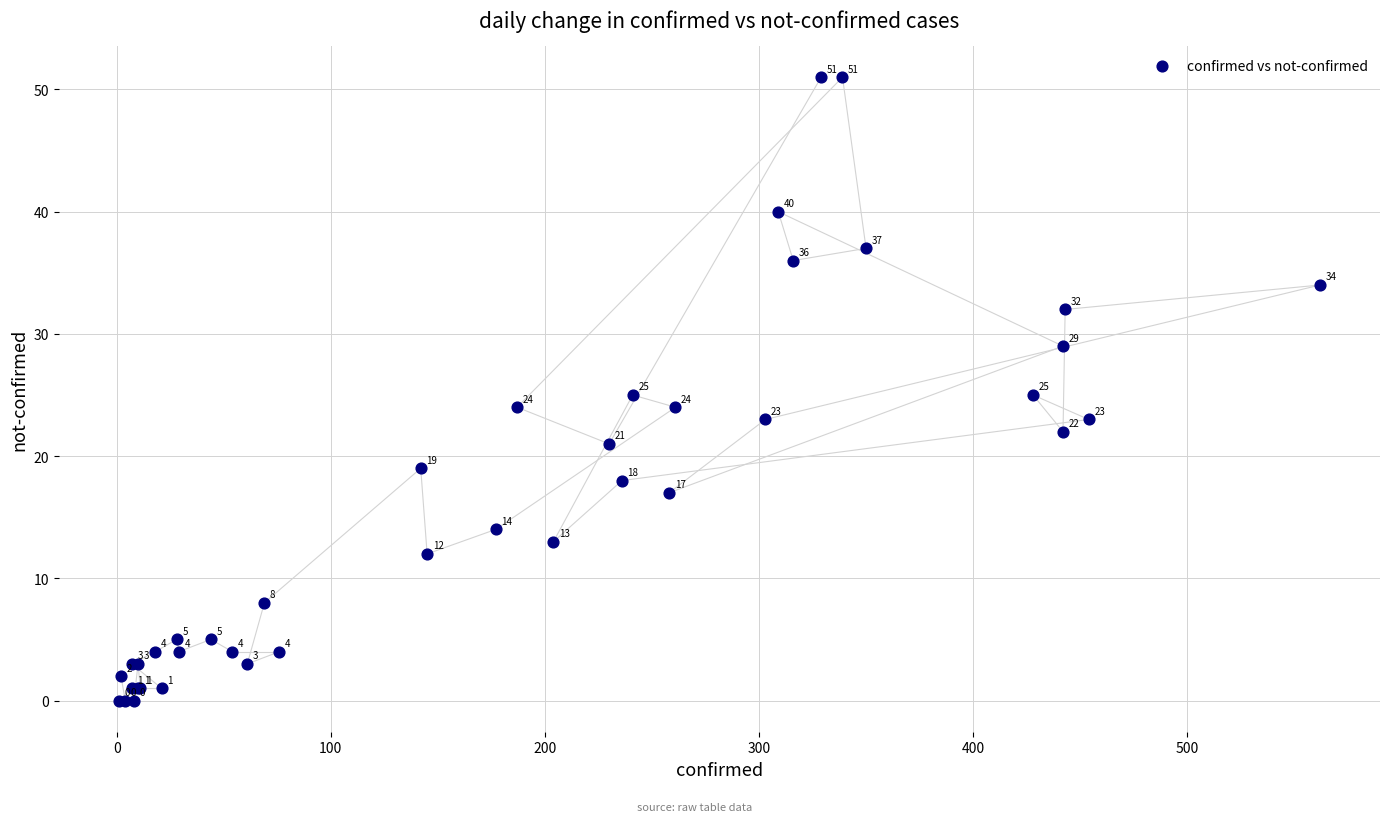

What Y value in the scatter plot is closest to 25?

25